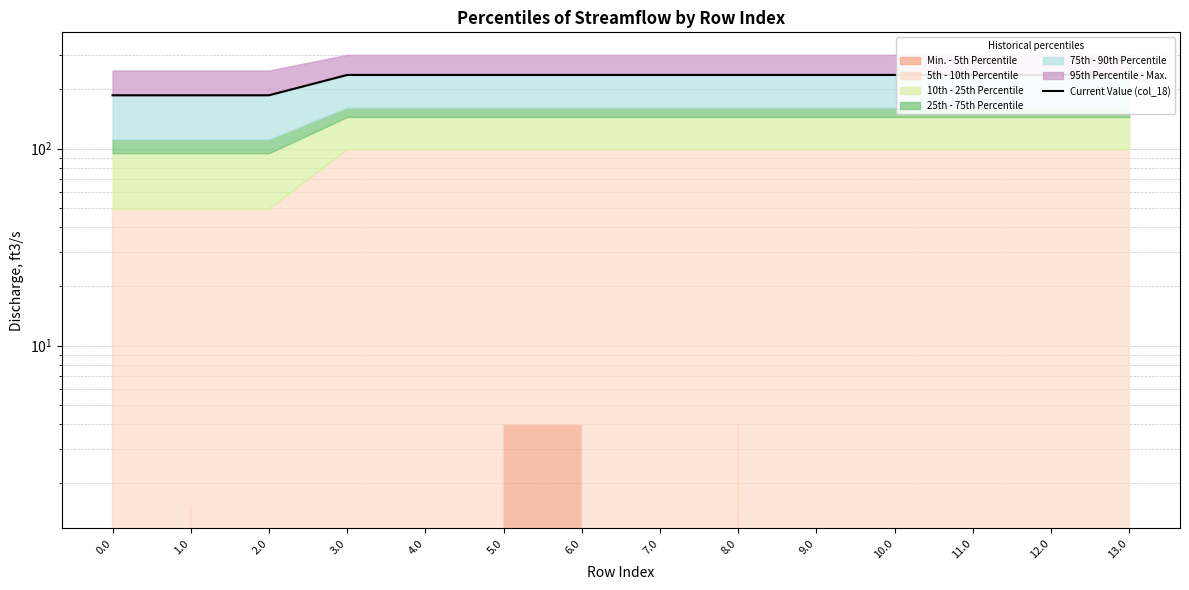

What is the smallest value displayed?

186.7